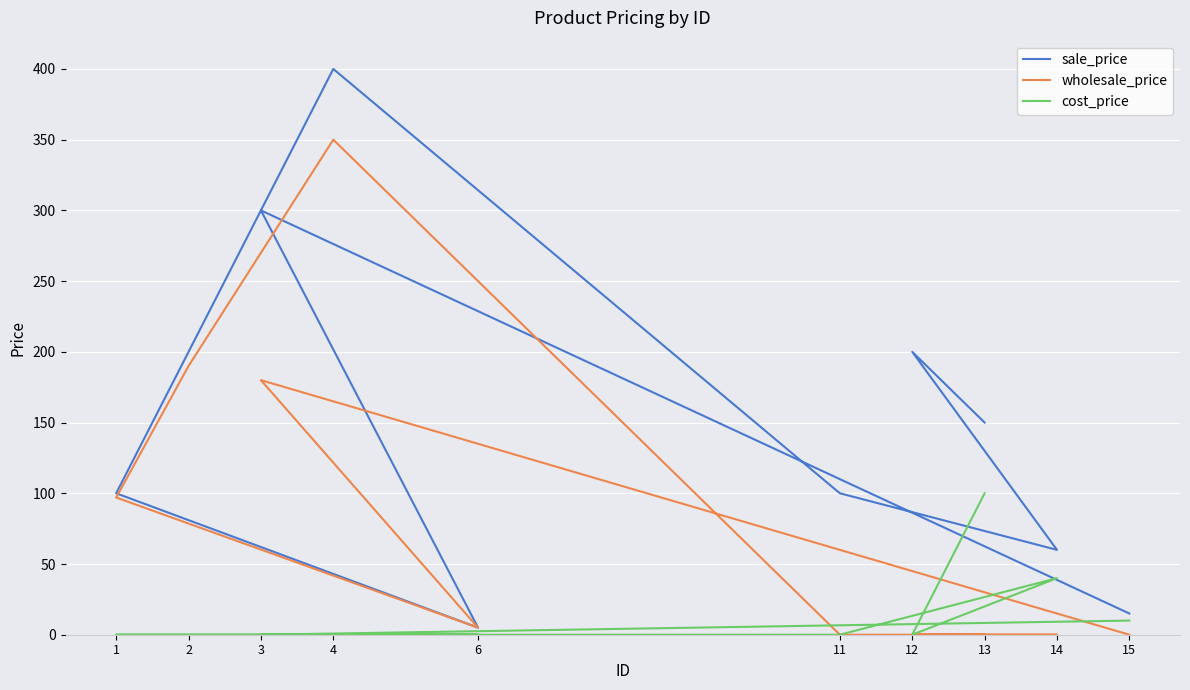

Which category has the lowest value across all series?

15